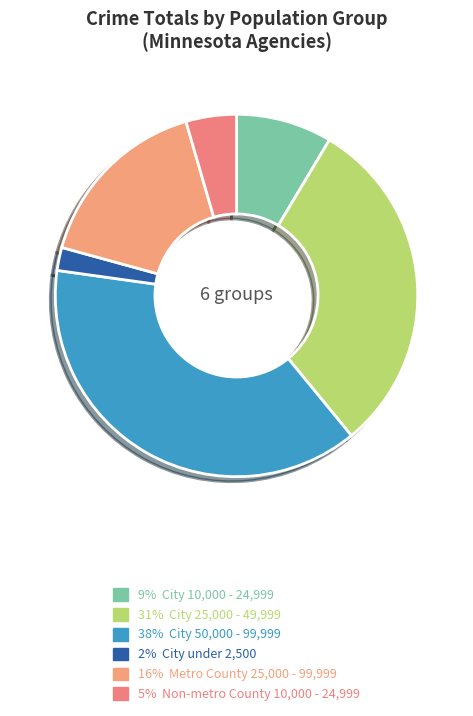

To the nearest percent, what is the average slice percentage?

17%